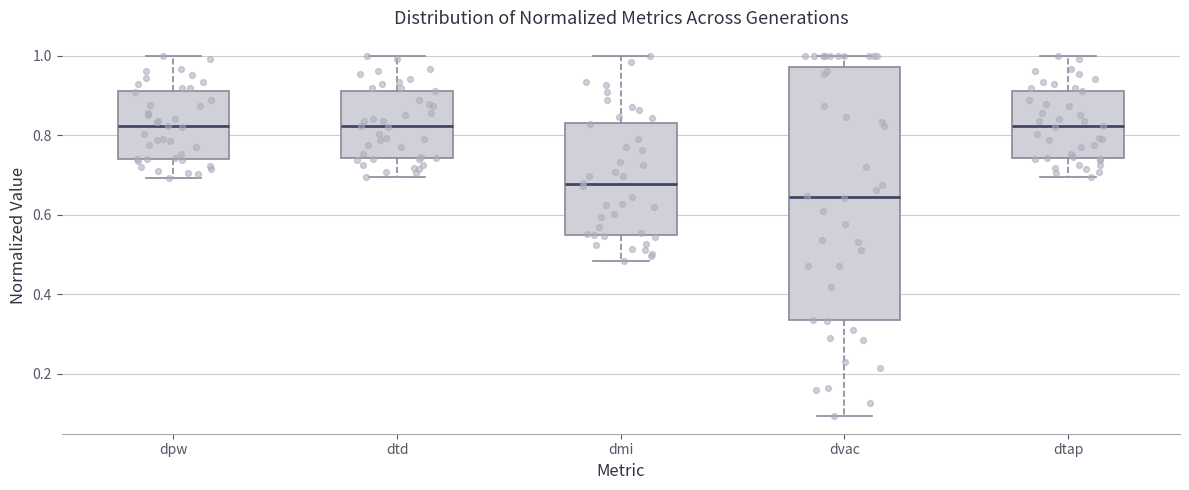

Where is the lower edge of the box for dpw on the y-axis? The values are not printed on the chart, so give them approximately, as read against the axis.

0.74